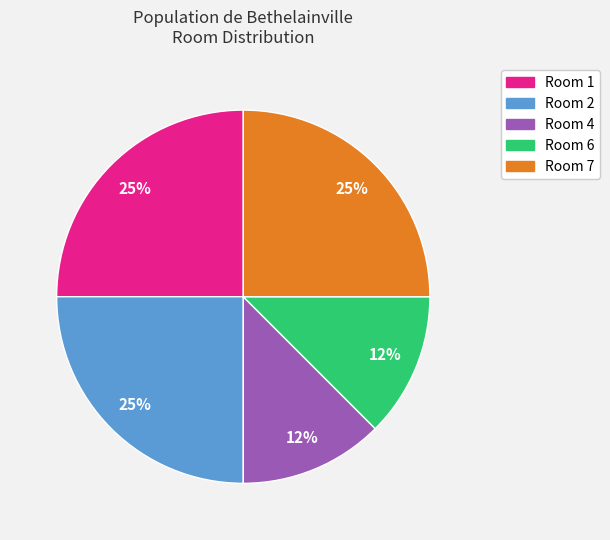

Is there a majority slice in this chart?

No